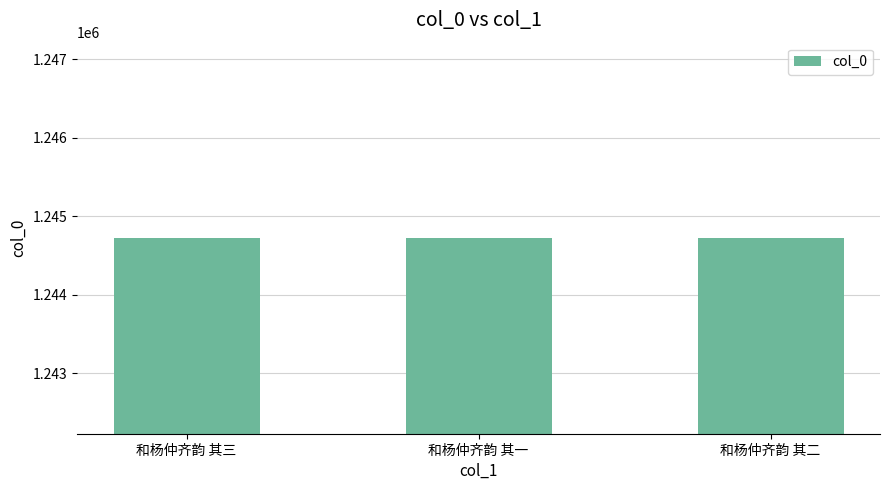

What is the value of the 2nd bar from the left?

1244717